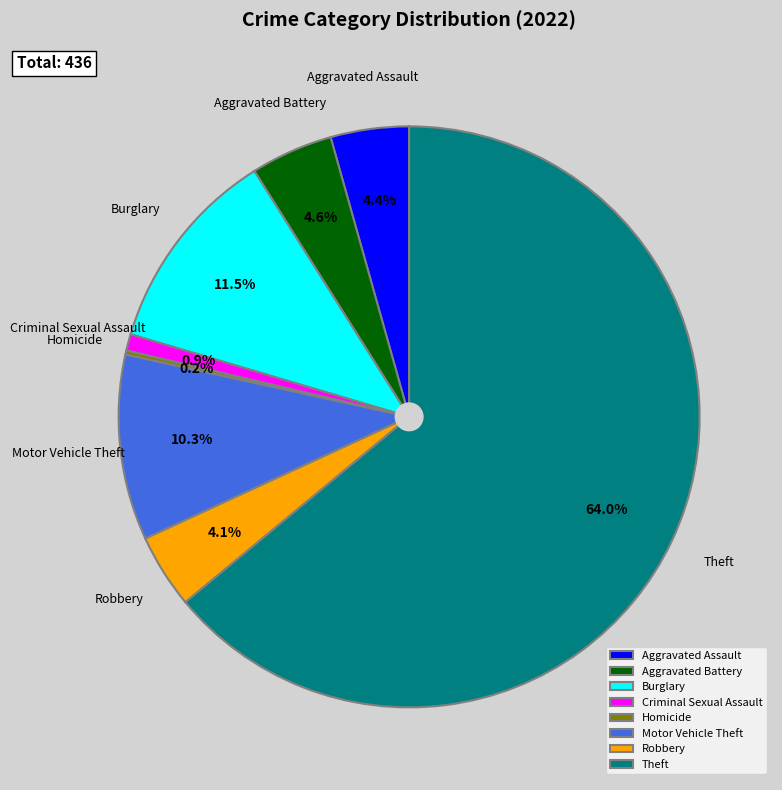

Which has a higher value, Criminal Sexual Assault or Robbery?

Robbery